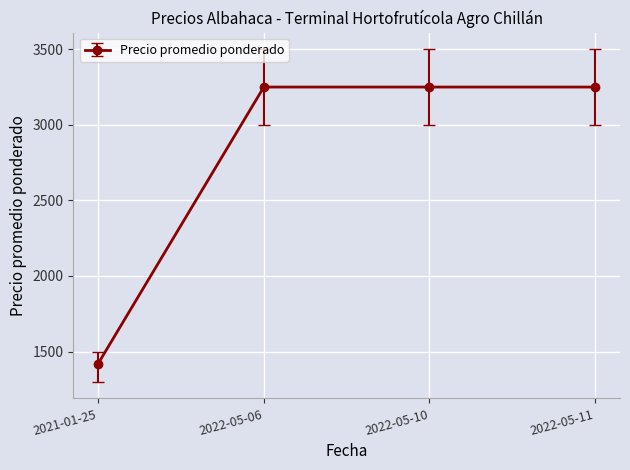

At which category does the chart reach its minimum across all series?

2021-01-25